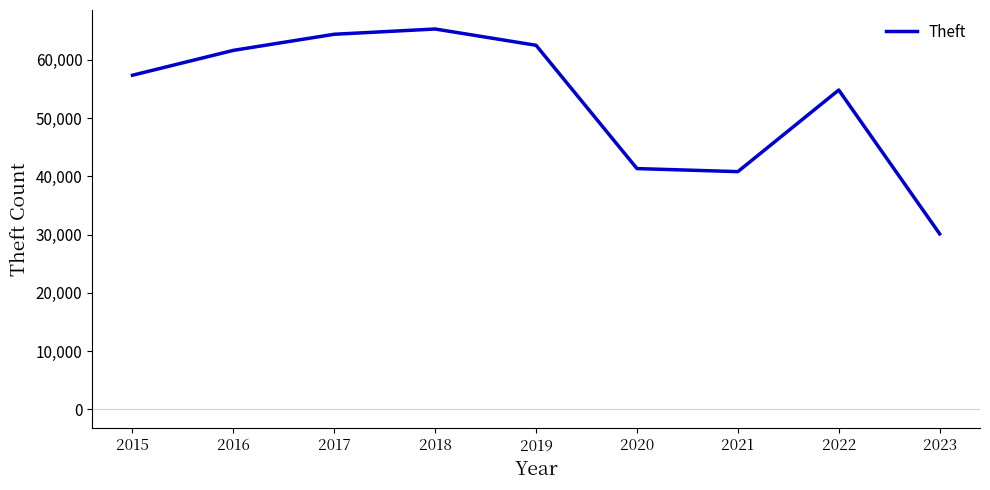

Approximately how many times larger is the value at 2023 compared to 2015?

0.5